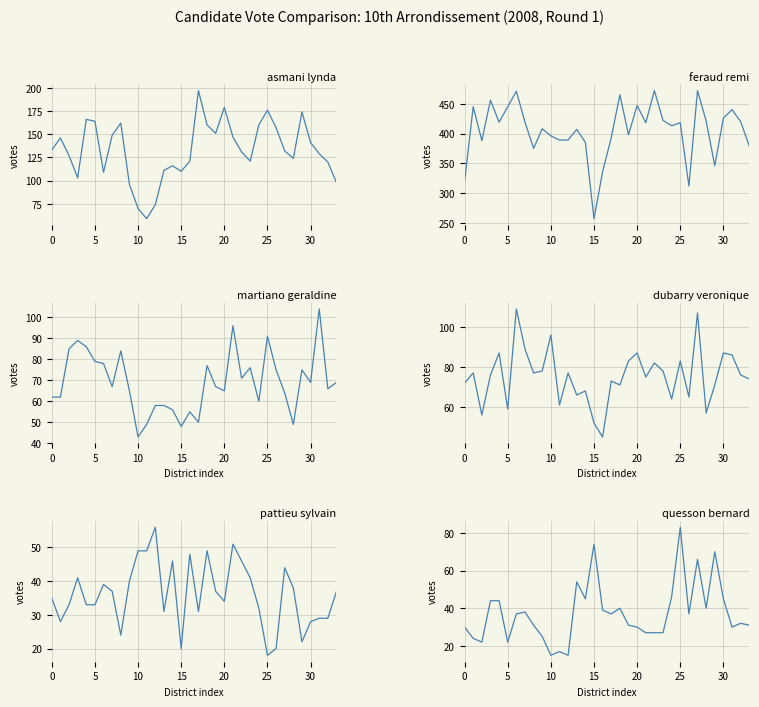

Which series changed the most between 14 and 25?

asmani_lynda